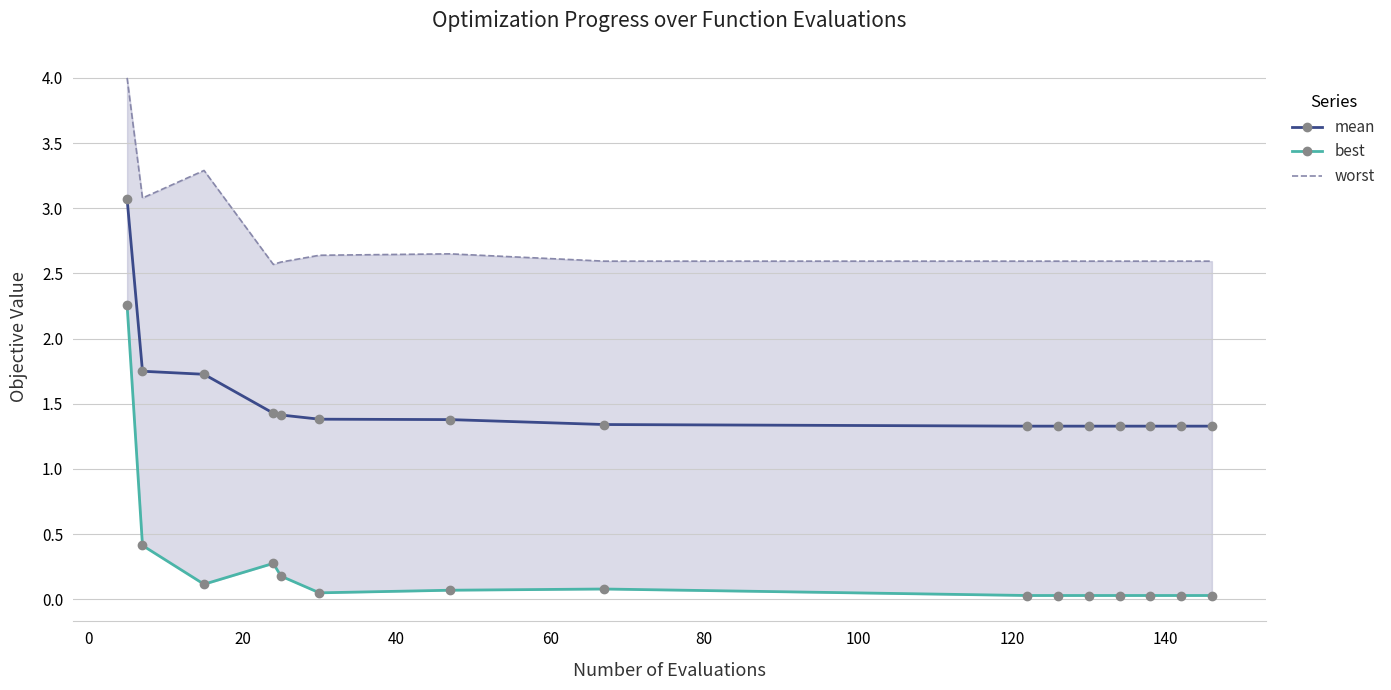

Count the mean values in the range 1 to 2.

14